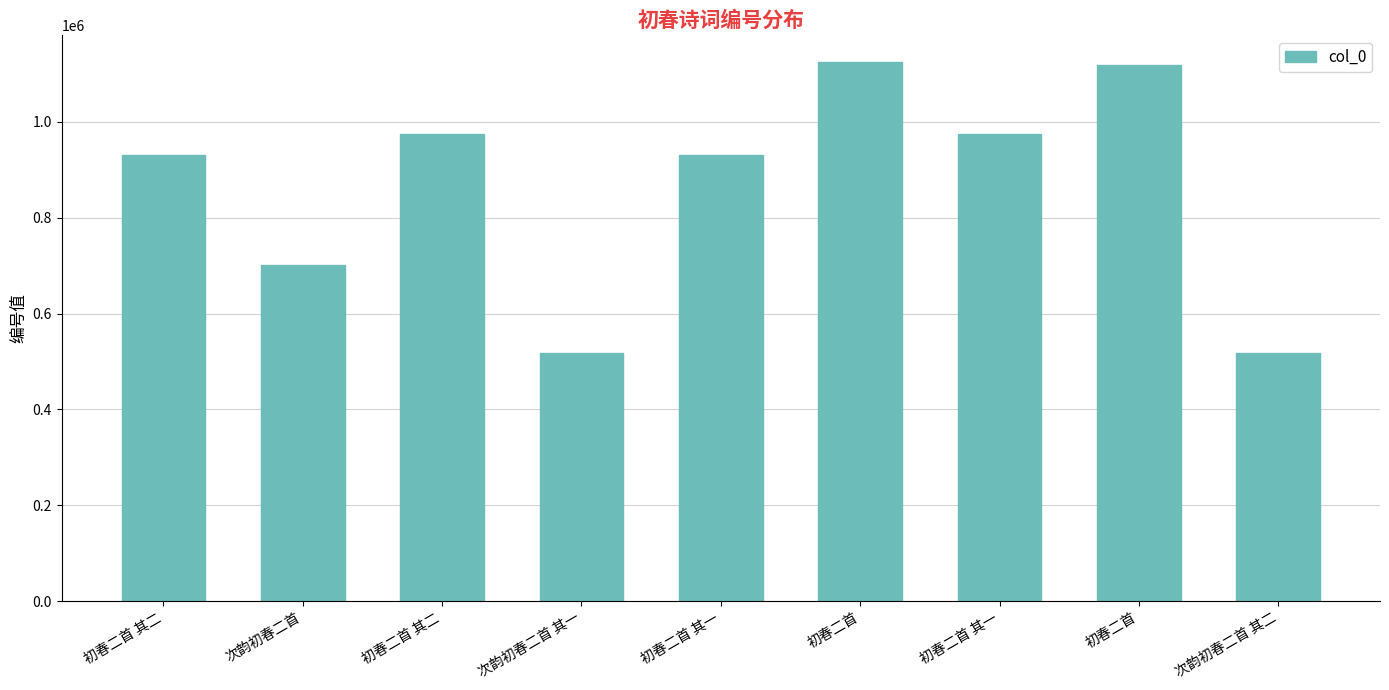

What value does the data have at 初春二首, to the nearest 100?

1118100